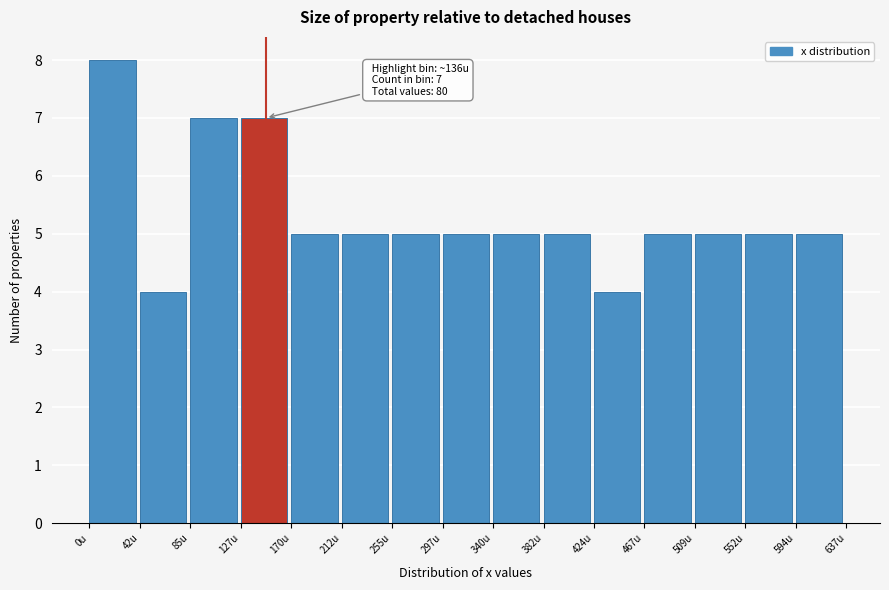

Over which range of the x-axis is the bar tallest?

0 to 40